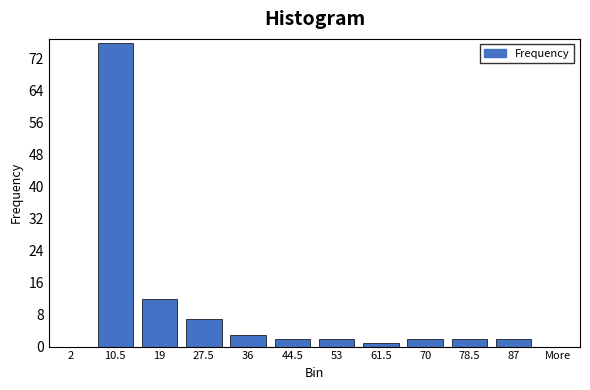

Reading left to right, extract all data points from this chart.

2=0	10.5=76	19=12	27.5=7	36=3	44.5=2	53=2	61.5=1	70=2	78.5=2	87=2